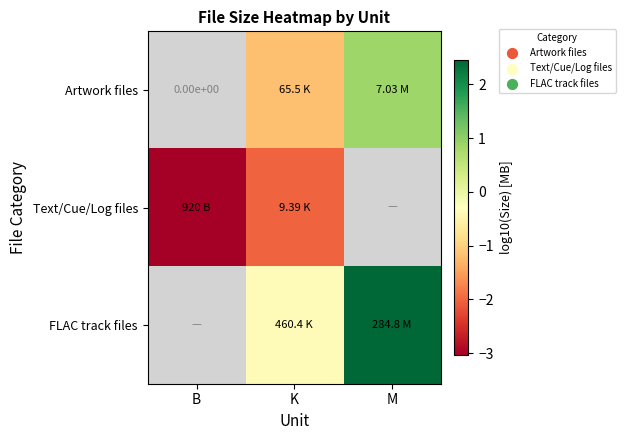

Rank the series at B from highest to lowest value.

Artwork files, Text/Cue/Log files, FLAC track files